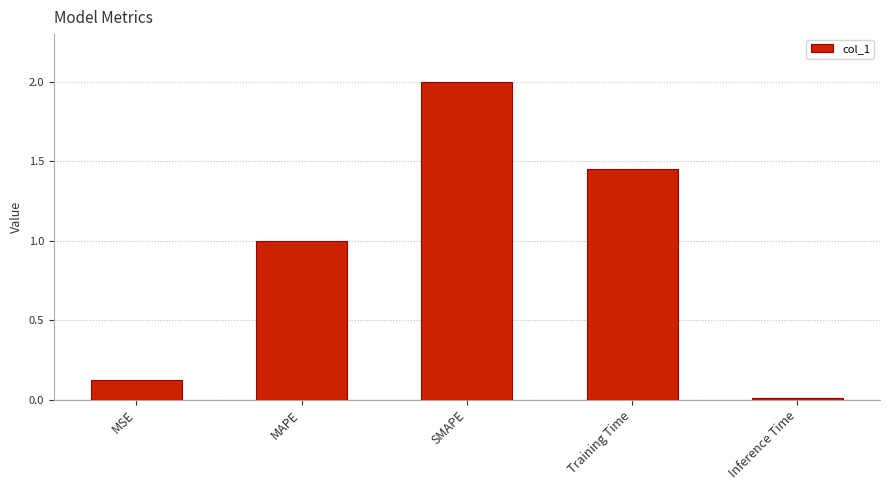

At which label is the value closest to 1?

MAPE